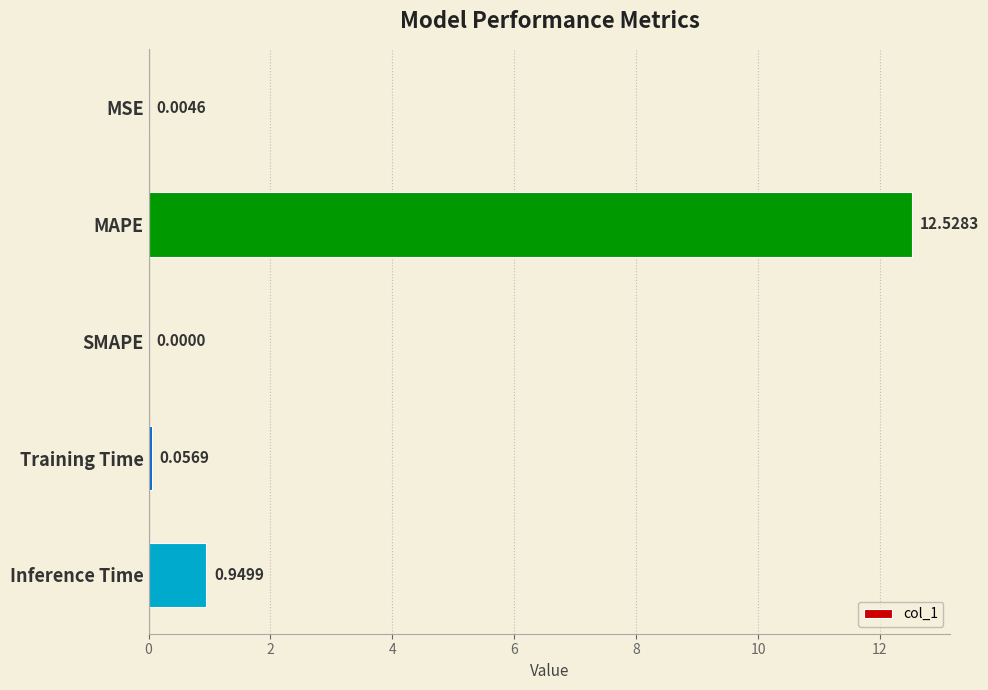

Between MSE and SMAPE, which is larger?

MSE